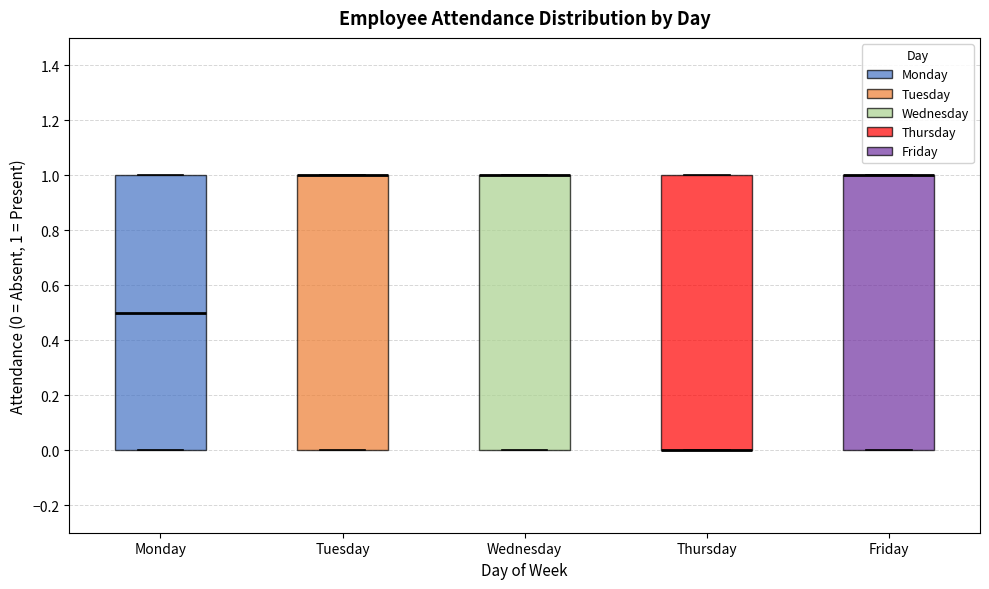

Reading left to right, transcribe this box plot: for each box, give where its median line is, the range the box spans, and where its two whiskers end, as read against the y-axis. The values are not printed on the chart, so give them approximately, as read against the axis.

Monday: median 0.5, box 0.0 to 1.0, whiskers 0.0 to 1.0
Tuesday: median 1.0 (drawn on the box's upper edge), box 0.0 to 1.0, whiskers 0.0 to 1.0
Wednesday: median 1.0 (drawn on the box's upper edge), box 0.0 to 1.0, whiskers 0.0 to 1.0
Thursday: median 0.0 (drawn on the box's lower edge), box 0.0 to 1.0, whiskers 0.0 to 1.0
Friday: median 1.0 (drawn on the box's upper edge), box 0.0 to 1.0, whiskers 0.0 to 1.0